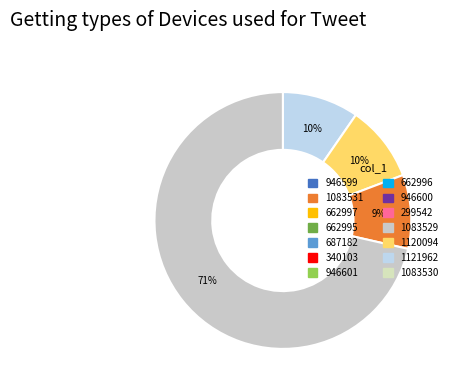

Does any single category account for the majority?

Yes